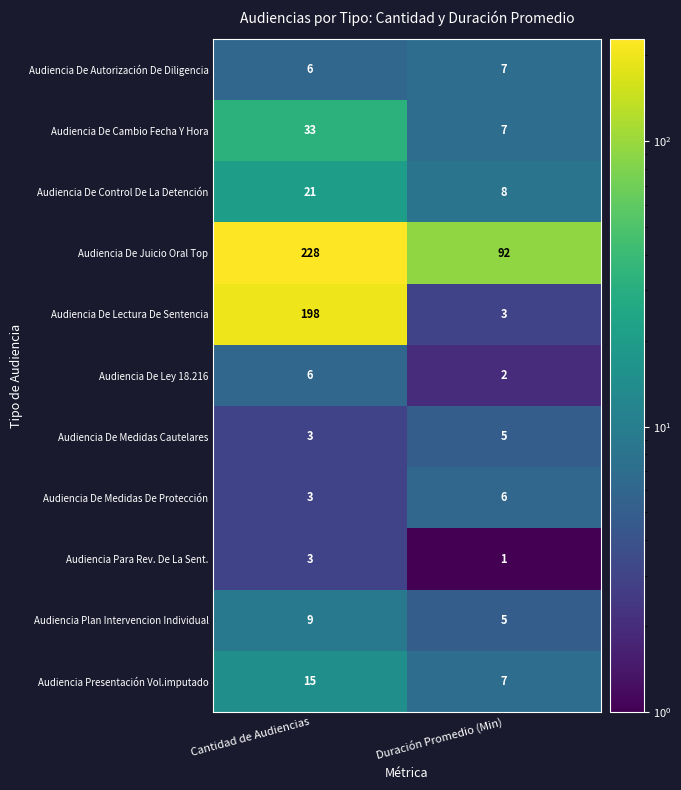

Is the value of Audiencia De Juicio Oral Top at Cantidad de Audiencias greater than the value of Audiencia De Autorización De Diligencia at Duración Promedio (Min)?

Yes